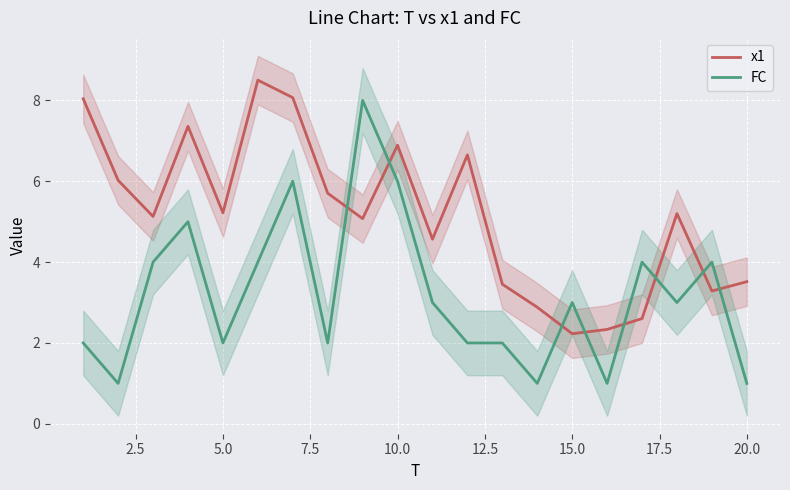

Between 12.5 and 15.0, which is larger?

12.5